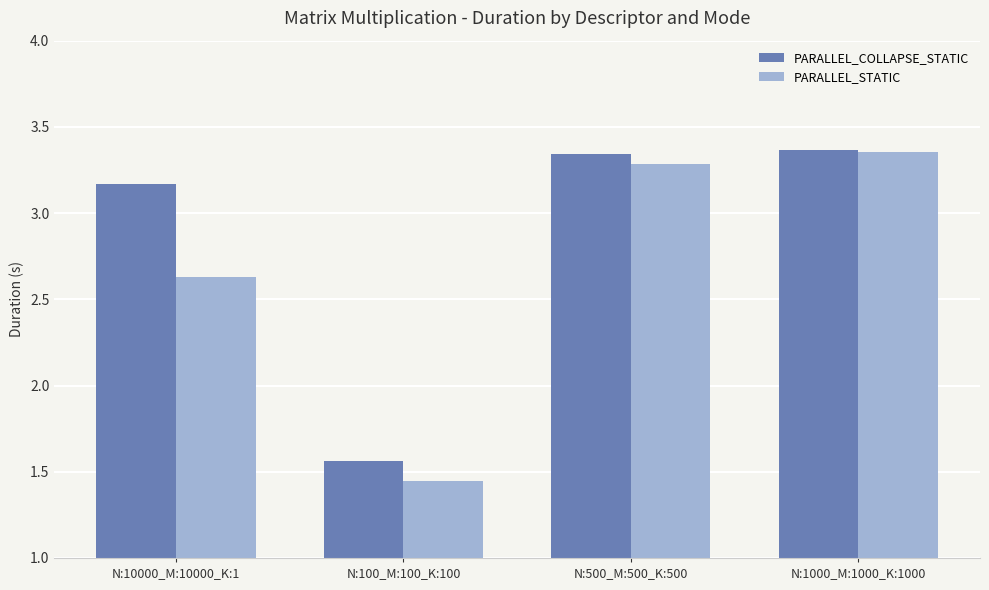

At which category is the sum across all series the highest?

N:1000_M:1000_K:1000